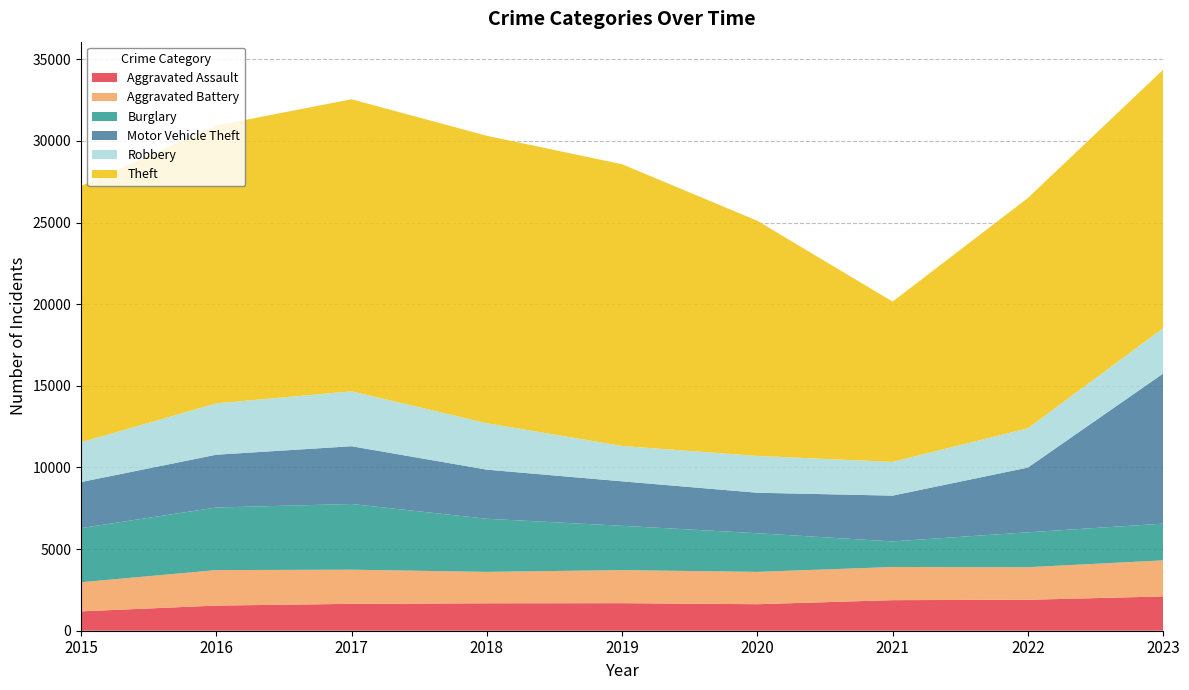

Reading left to right, extract all data points from this chart.

Aggravated Assault: 1186	1540	1646	1680	1687	1624	1872	1895	2100
Aggravated Battery: 1782	2174	2091	1925	2025	1980	2030	1995	2209
Burglary: 3318	3833	4024	3252	2714	2367	1568	2137	2250
Motor Vehicle Theft: 2820	3234	3539	3008	2724	2480	2804	3966	9190
Robbery: 2434	3143	3364	2844	2165	2254	2067	2407	2779
Theft: 15698	17017	17886	17605	17256	14404	9816	14103	15832